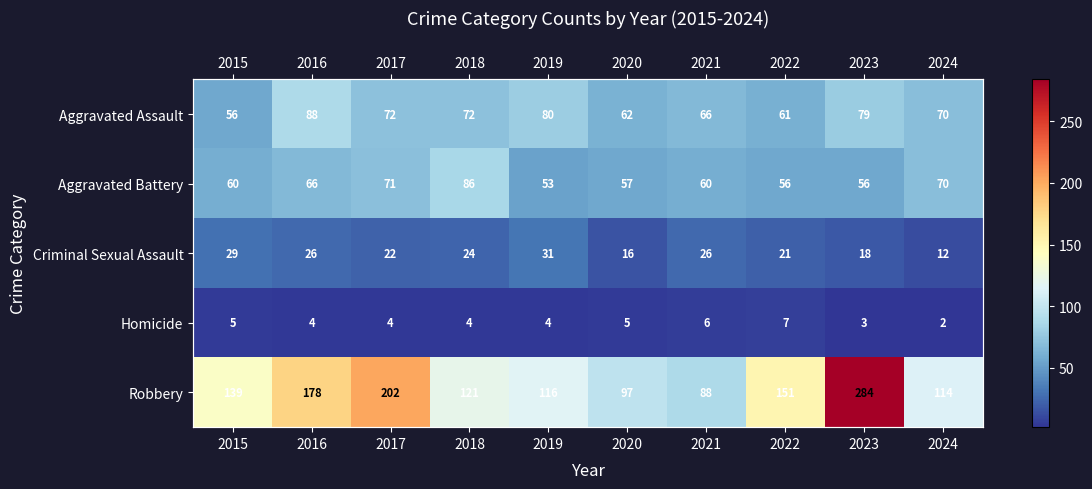

At which label does Homicide reach its minimum?

2024